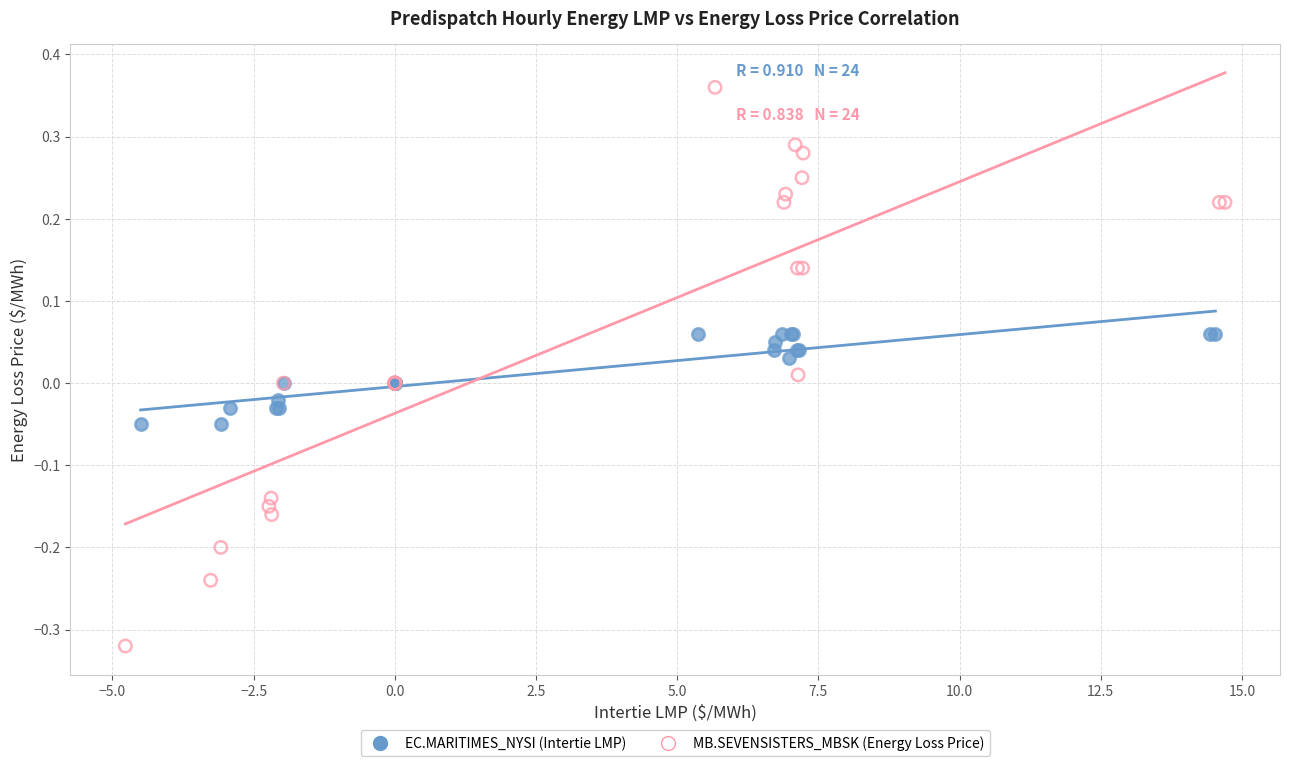

What are all the series names shown in the legend?

EC.MARITIMES_NYSI (Intertie LMP), MB.SEVENSISTERS_MBSK (Energy Loss Price)